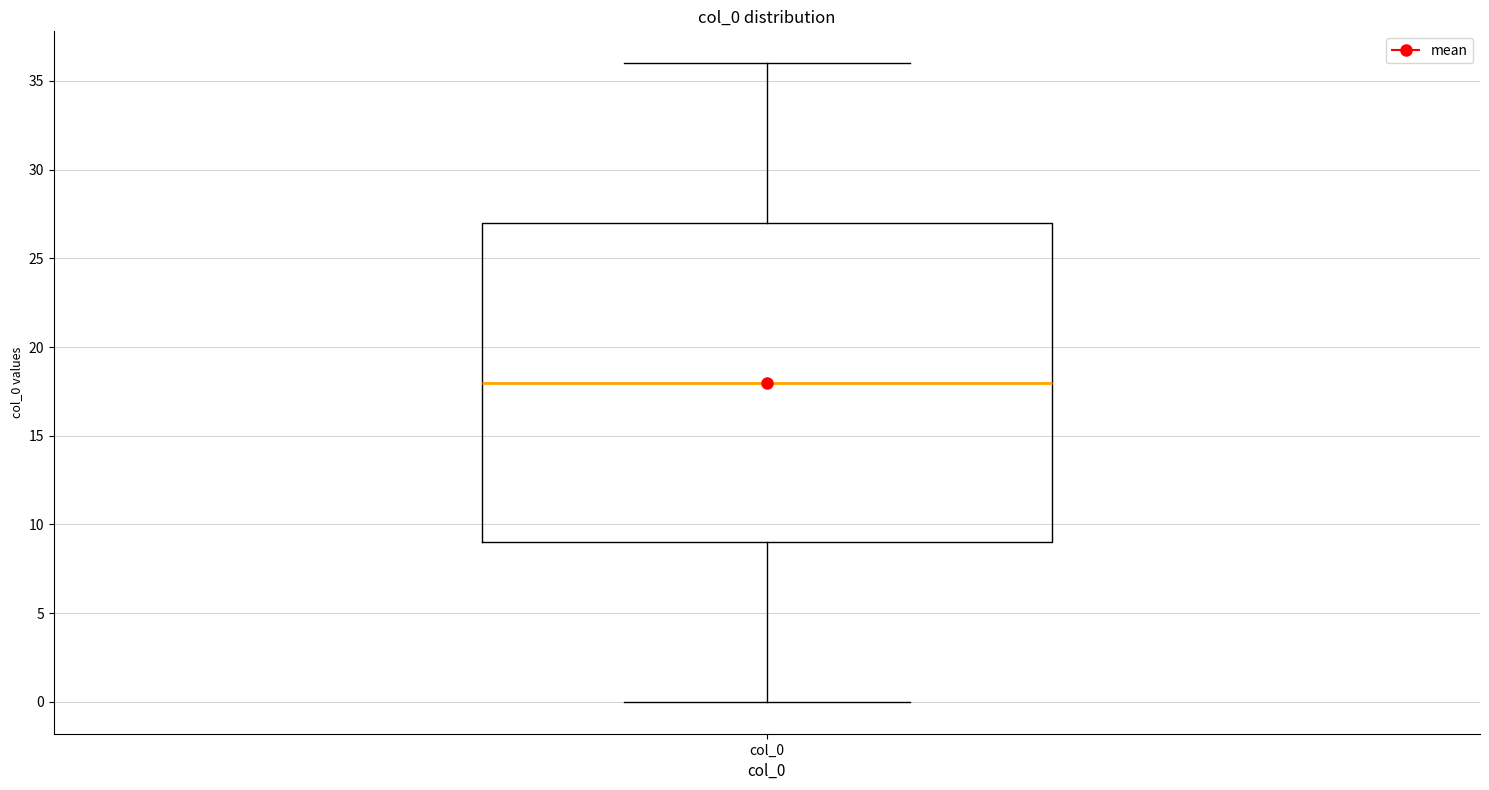

Read this box plot against the y-axis: the position of the median line, the range covered by the box, and the ends of both whiskers. The values are not printed on the chart, so give them approximately, as read against the axis.

median 18, box 9 to 27, whiskers 0 to 36